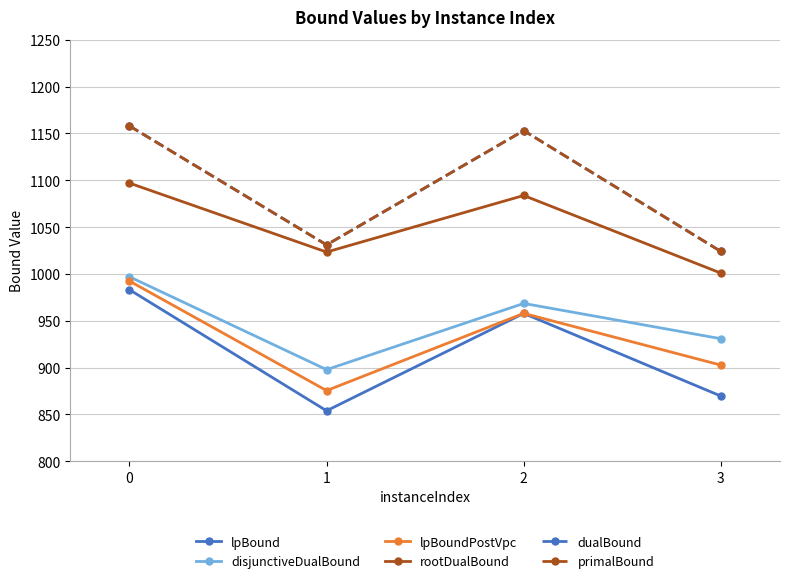

What is the maximum value for primalBound?

1158.0